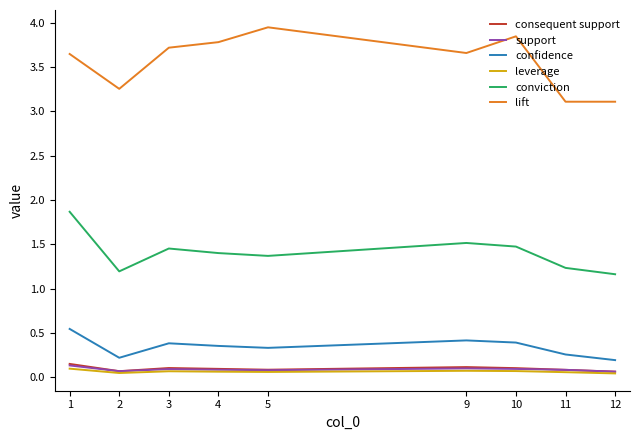

What is the difference between the maximum and minimum values in the lift series?

0.8